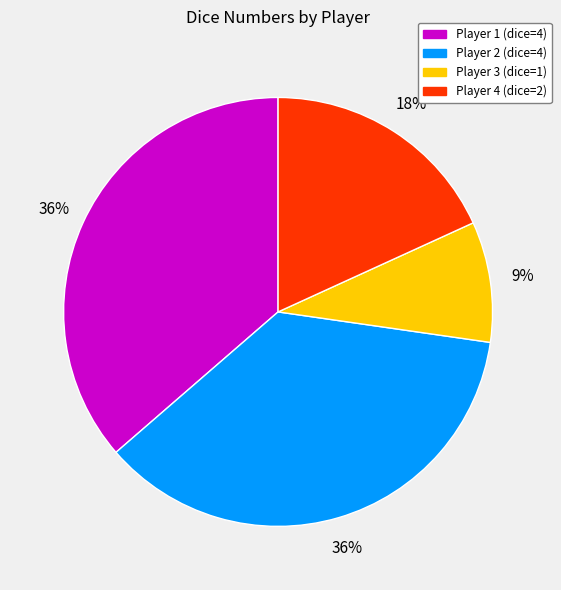

Is there a majority slice in this chart?

No